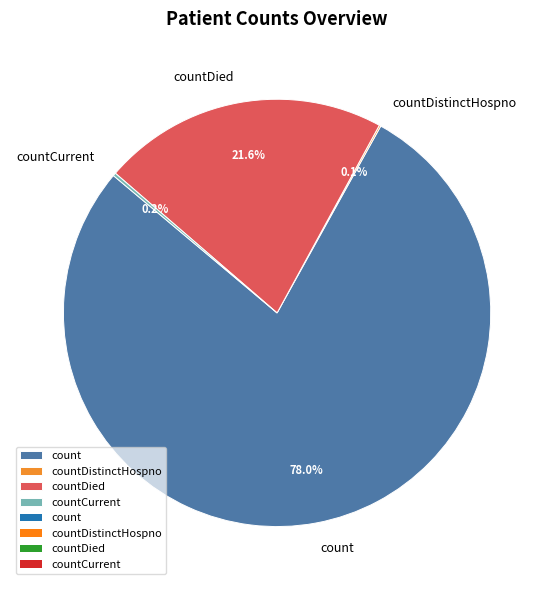

Does any single category account for the majority?

Yes